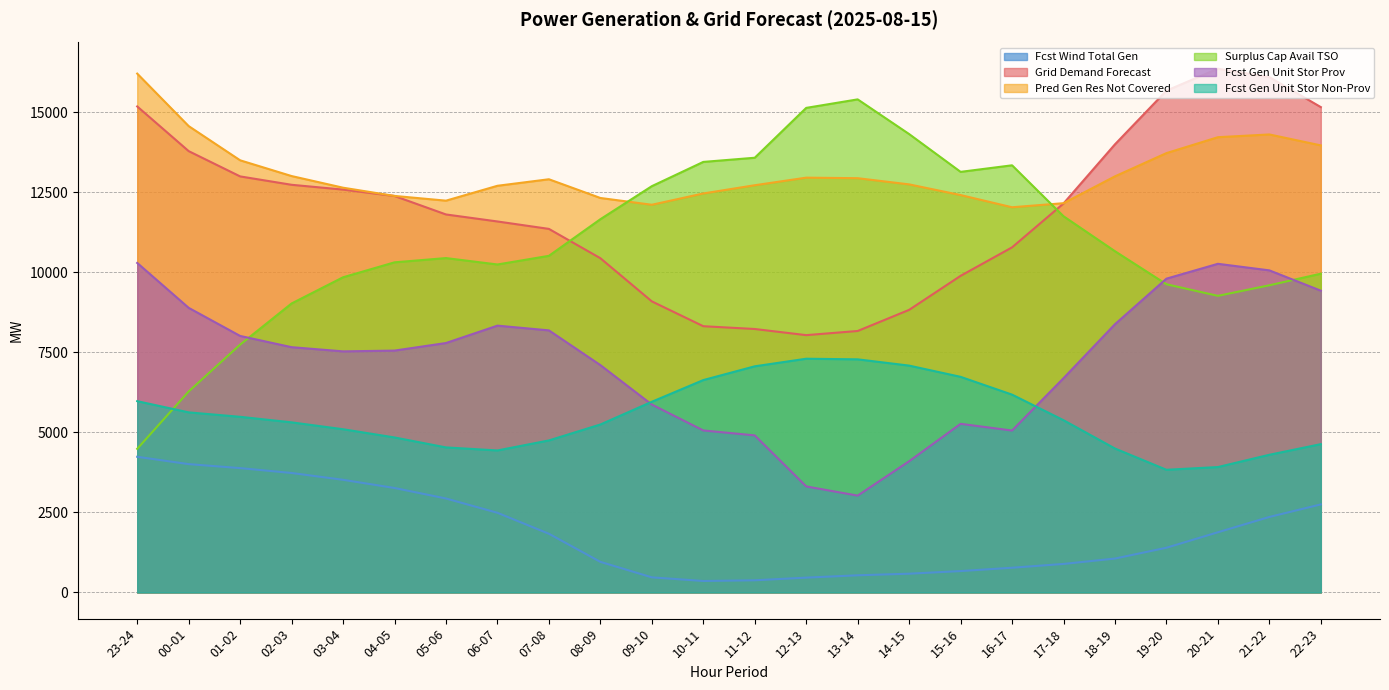

What are all the series names shown in the legend?

Fcst Wind Total Gen, Grid Demand Forecast, Pred Gen Res Not Covered, Surplus Cap Avail TSO, Fcst Gen Unit Stor Prov, Fcst Gen Unit Stor Non-Prov